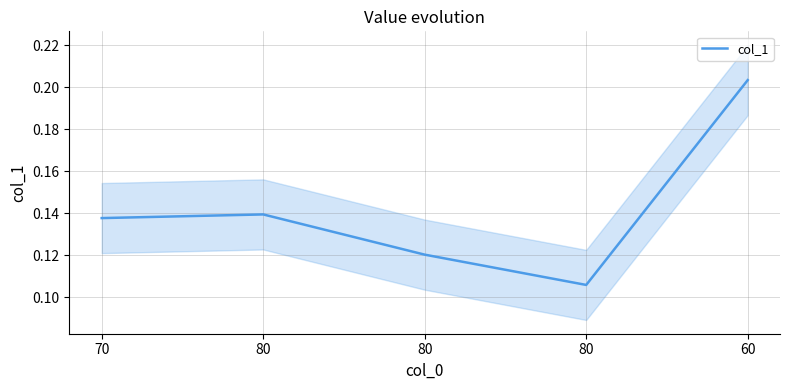

Reading left to right, what are all the values shown in this chart?

70=0.1	80=0.1	80=0.1	80=0.1	60=0.2